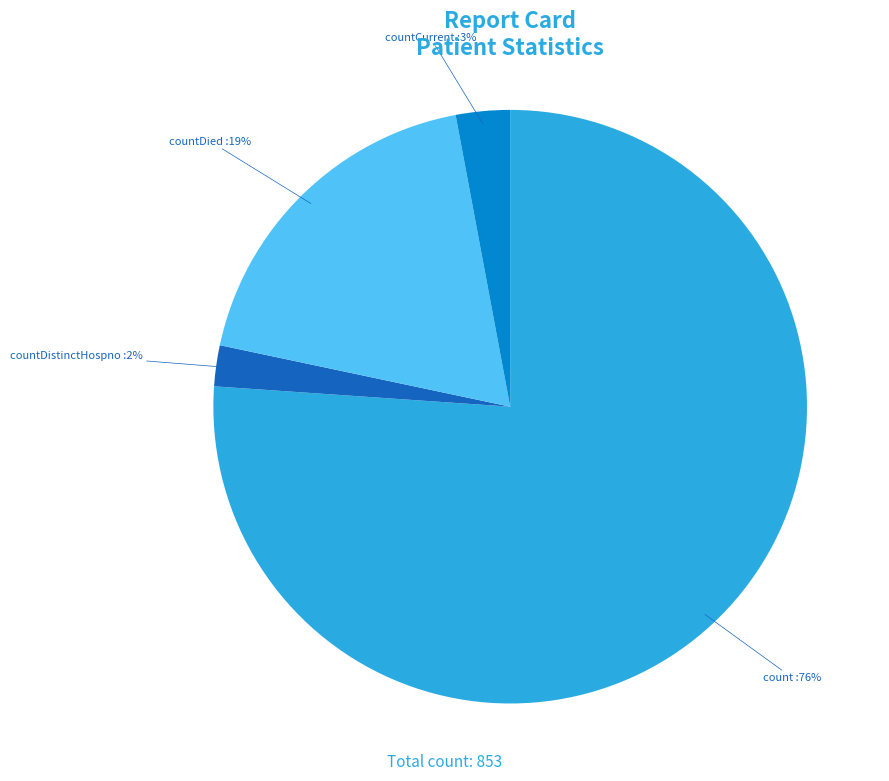

Do countDied and countCurrent together represent more than half of the pie?

No